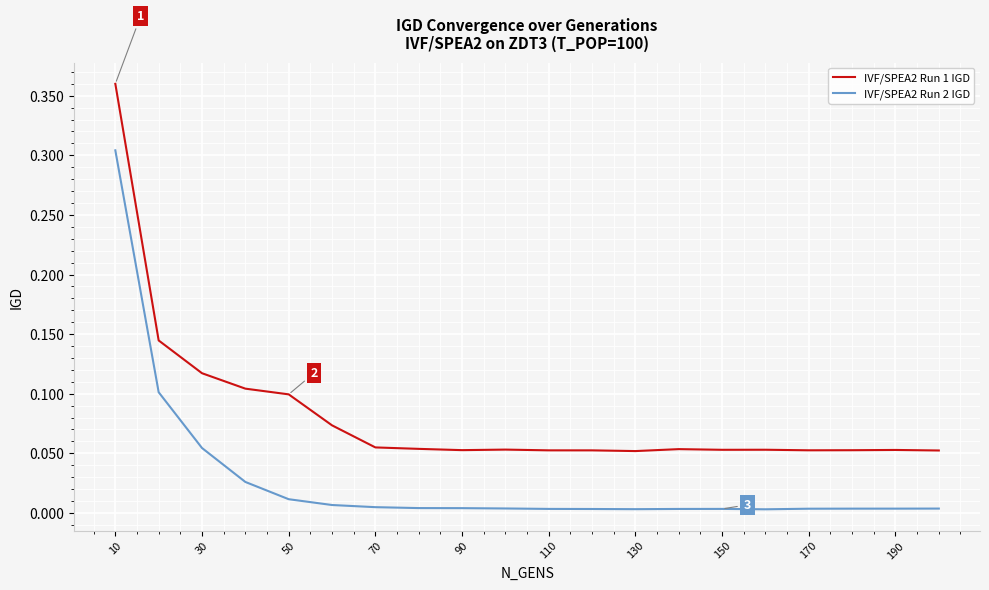

Rank the series by their average value, from lowest to highest.

IVF/SPEA2 Run 2 IGD, IVF/SPEA2 Run 1 IGD